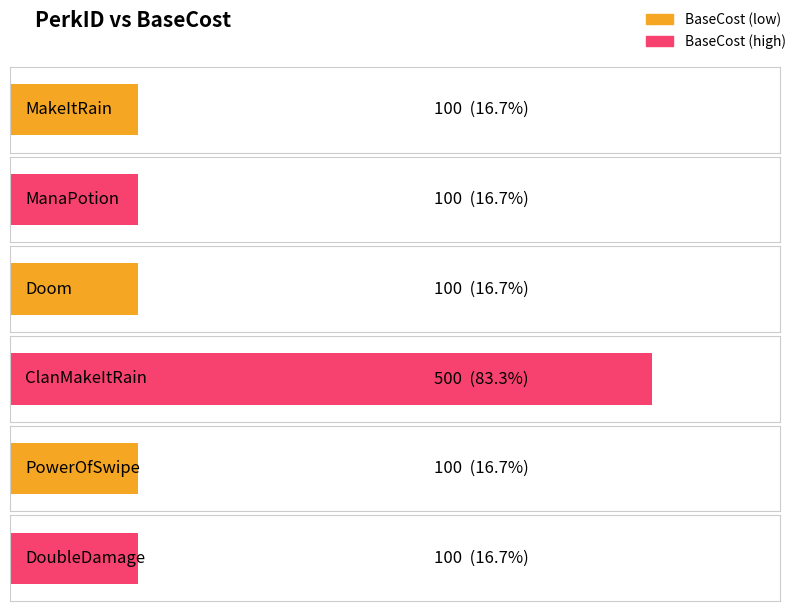

True or false: the data shows 100 at Doom.

True